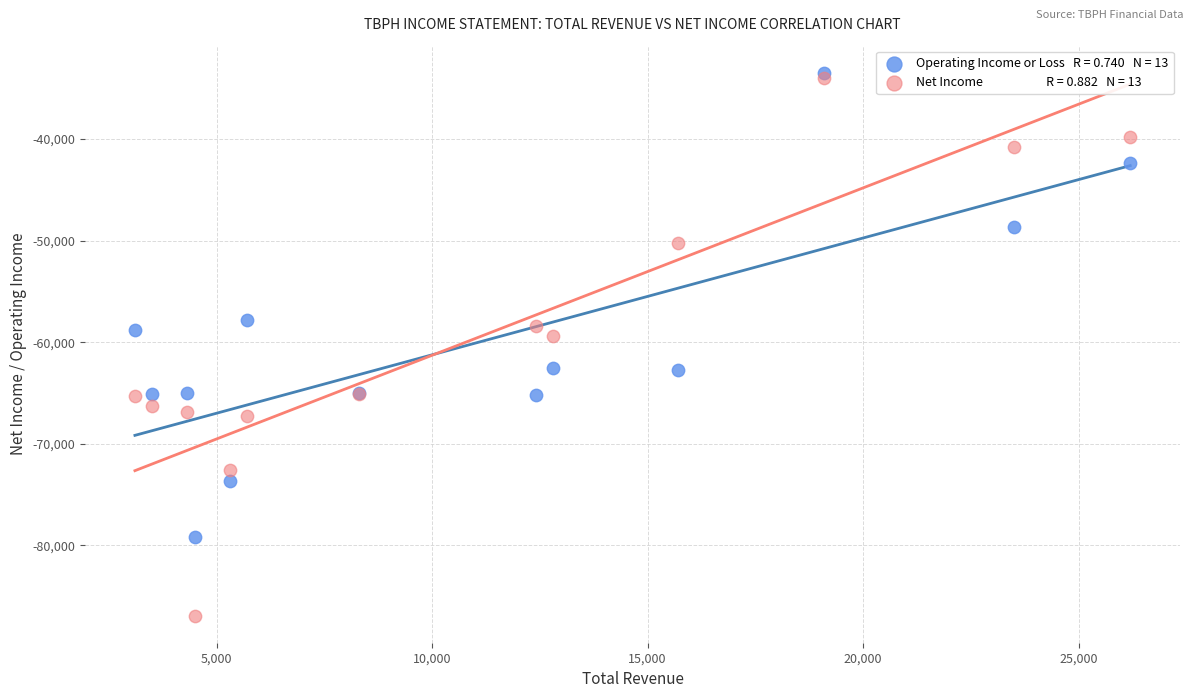

Across all series, what Y value is closest to -60200?

-59400